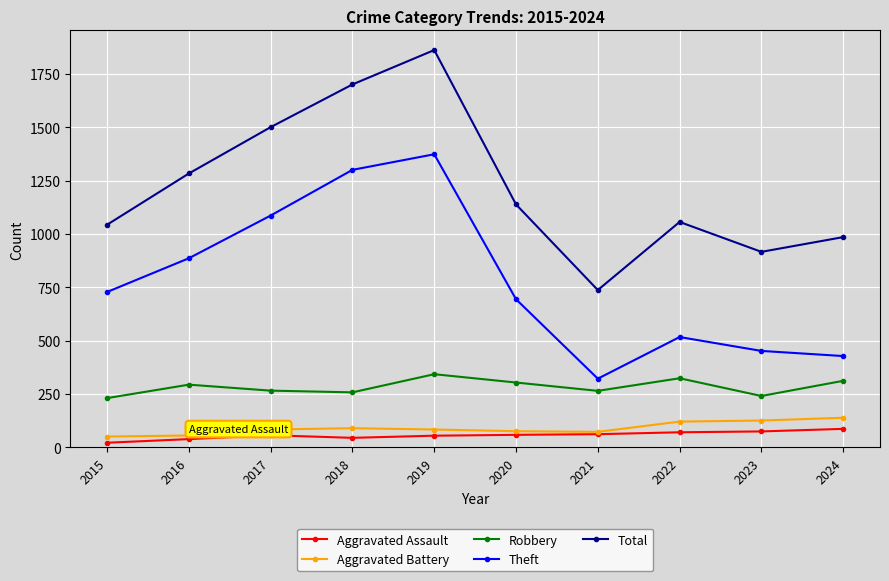

At which category does the chart reach its peak across all series?

2019